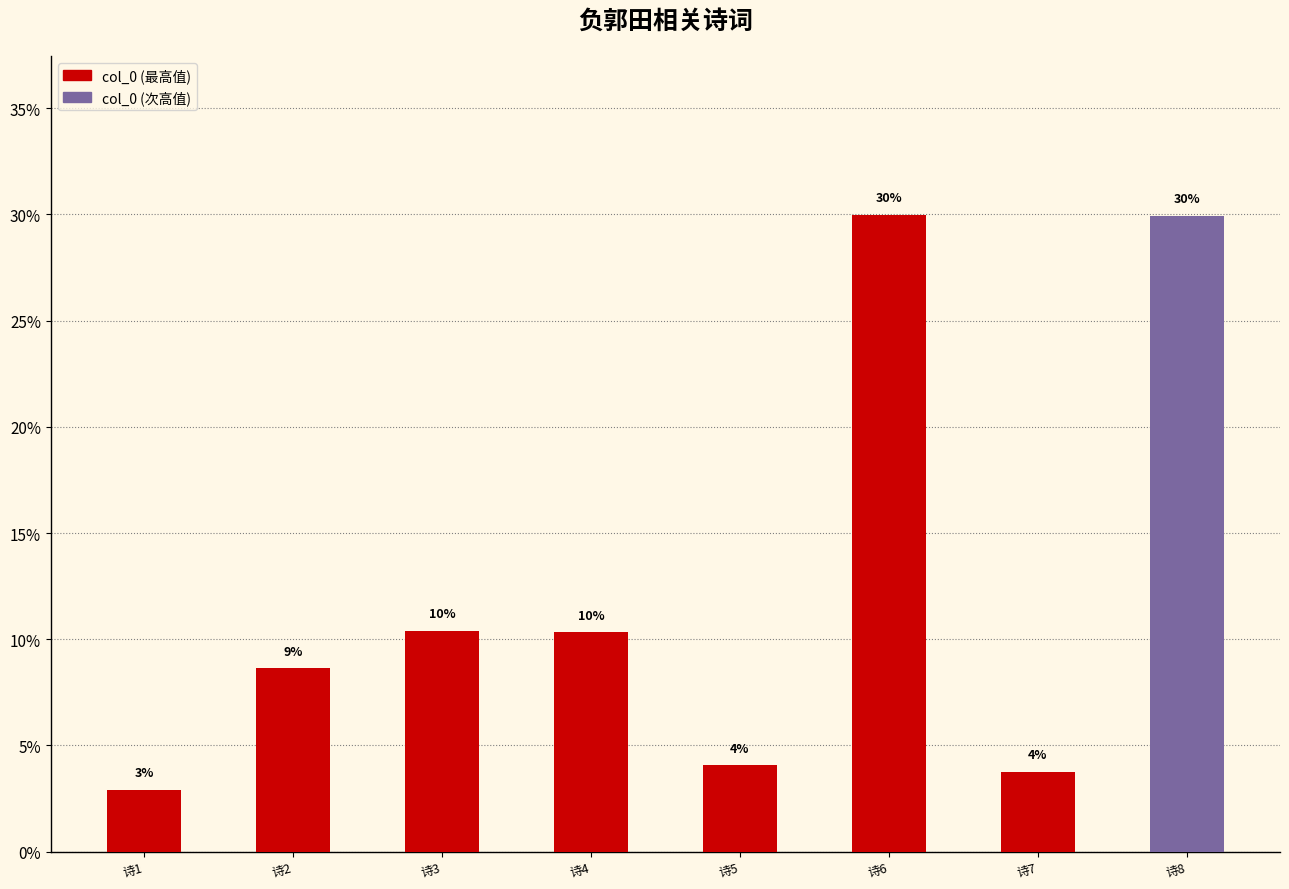

Does the chart contain any negative values?

No